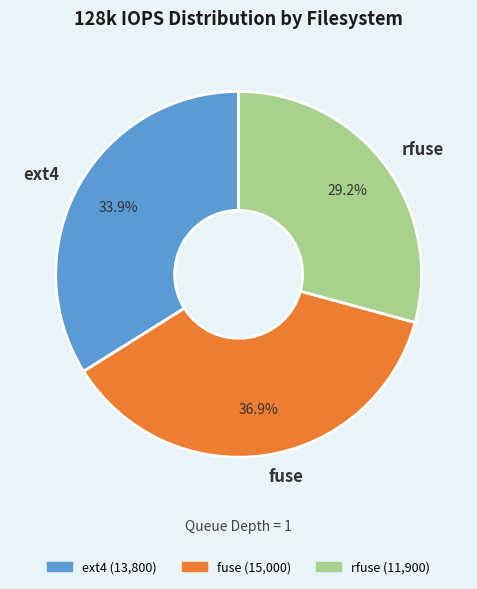

What percentage is NOT represented by ext4?

66.1%